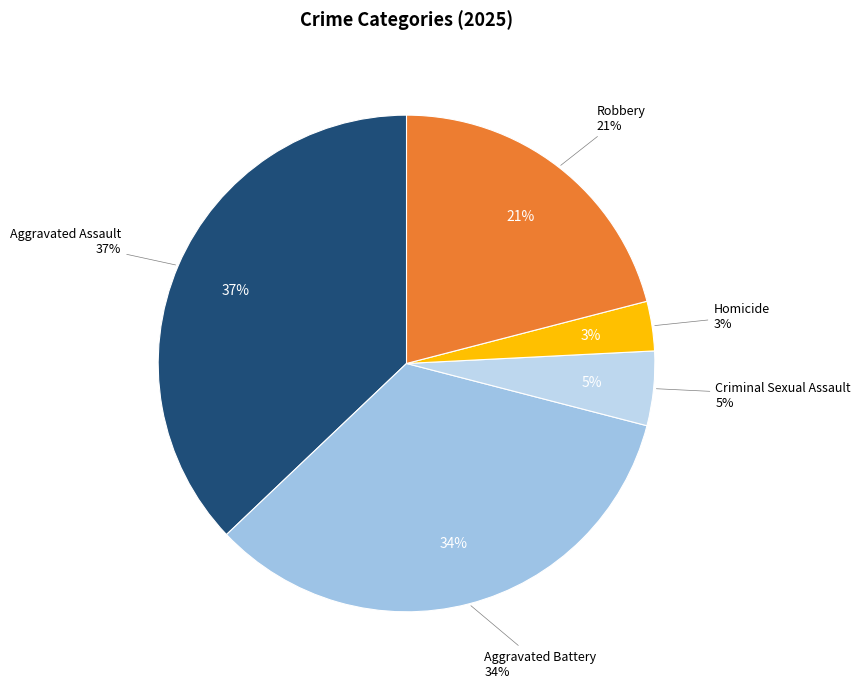

Combined, do Aggravated Assault and Robbery account for over 50%?

Yes